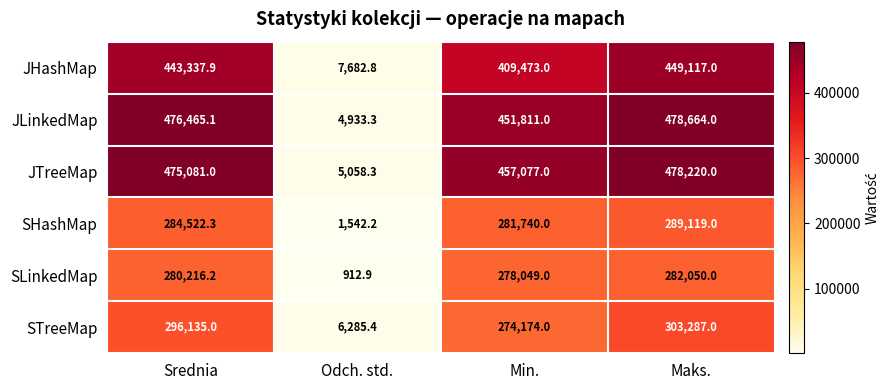

At which label does JLinkedMap first exceed 476465?

Srednia